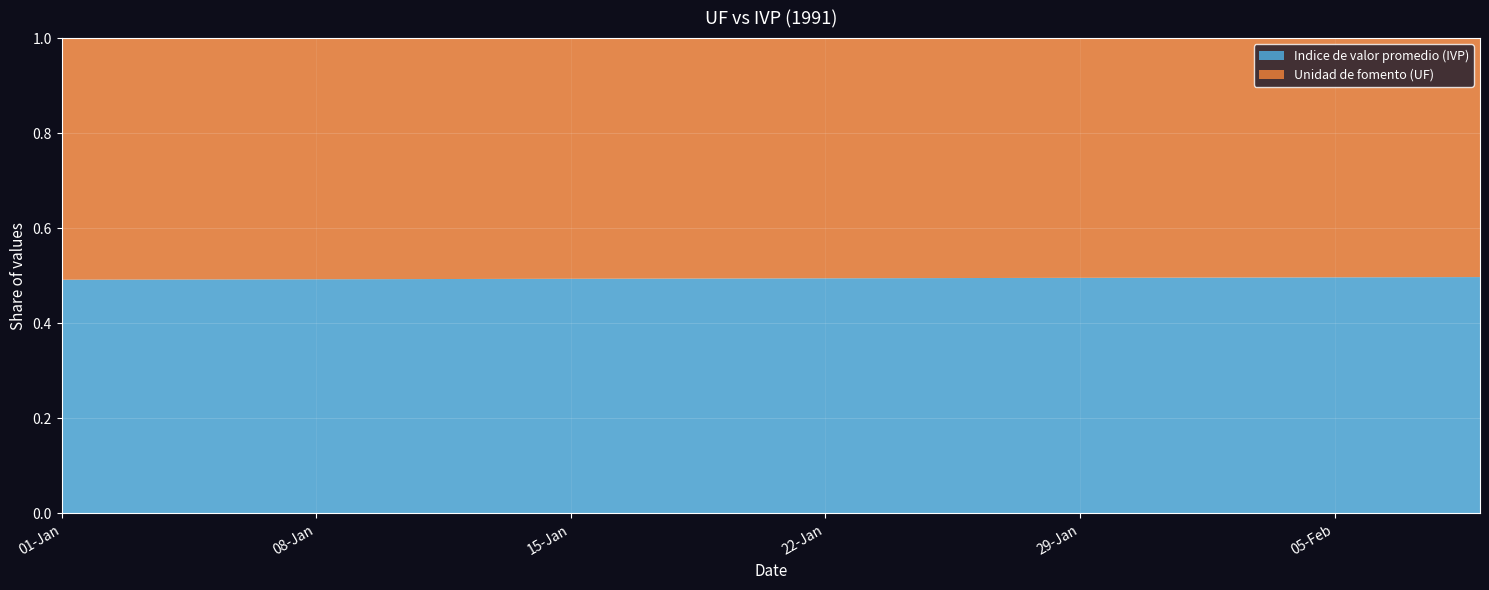

Reading right to left, transcribe all the data shown in this chart.

Unidad de fomento (UF): 7097.1	7095.9	7094.8	7093.6	7092.5	7091.3	7090.2	7089.1	7087.9	7086.8	7085.6	7084.5	7083.4	7082.2	7081.1	7079.9	7078.8	7077.7	7076.5	7075.4	7074.2	7073.1	7072.0	7070.8	7069.7	7068.6	7067.4	7066.3	7065.1	7064.0	7062.9	7061.7	7059.7	7057.7	7055.6	7053.6	7051.5	7049.5	7047.5	7045.4
Indice de valor promedio (IVP): 7020.7	7015.6	7010.4	7005.2	7000.1	6994.9	6989.7	6984.6	6979.4	6974.3	6969.1	6964.0	6958.9	6953.7	6948.6	6943.5	6938.4	6933.2	6928.1	6923.0	6917.9	6912.8	6907.7	6902.6	6897.6	6892.5	6887.4	6882.3	6877.2	6872.2	6867.1	6862.0	6856.3	6850.6	6844.9	6839.2	6833.6	6827.9	6822.2	6816.5